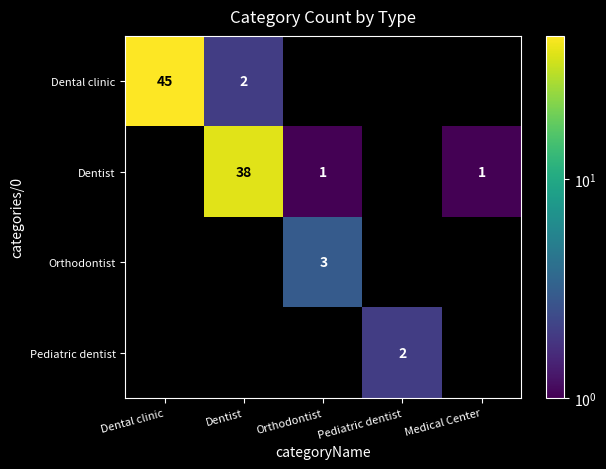

The Dental clinic series shows 45 at Dental clinic. True or false?

True